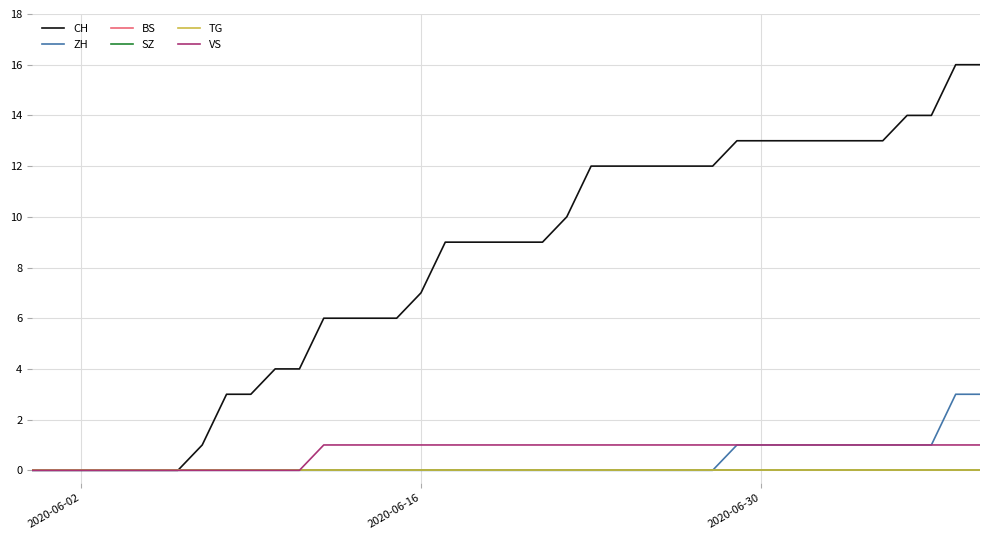

What is the greatest value displayed?

16